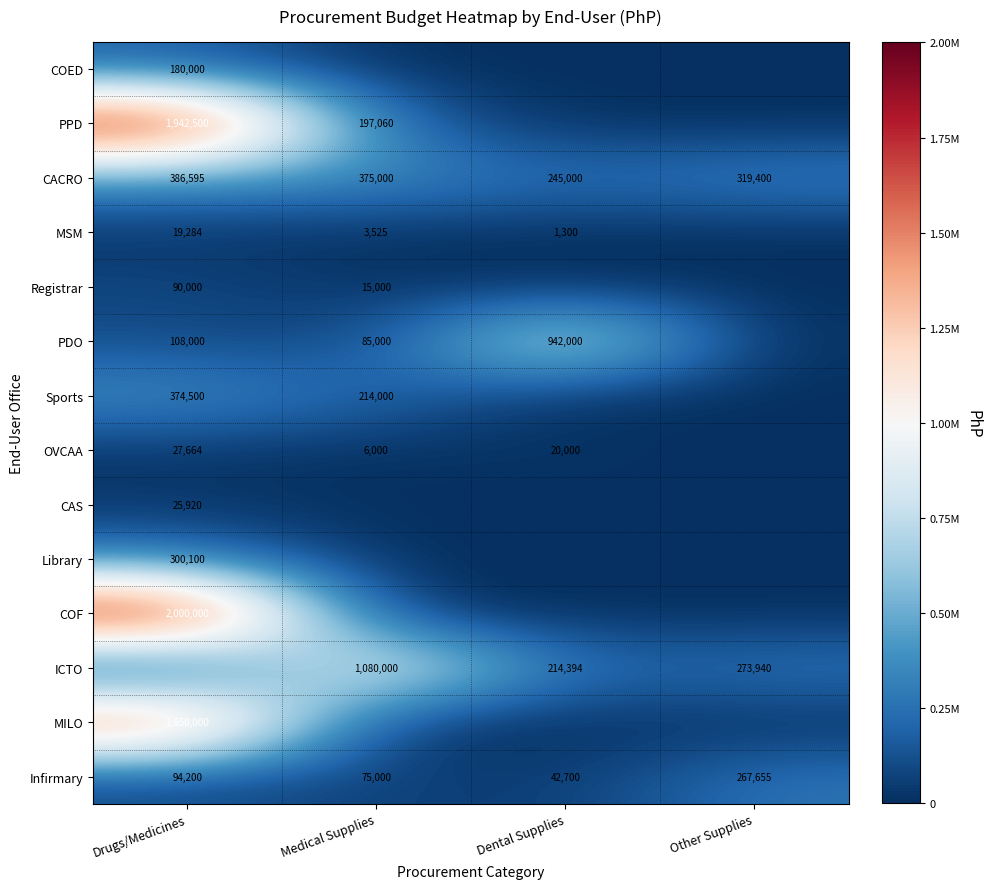

The PDO series shows 942000 at Dental Supplies. True or false?

True